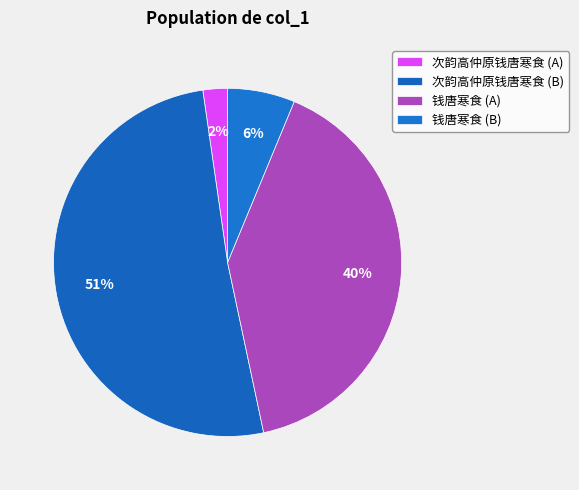

Count the number of slices in the pie.

4